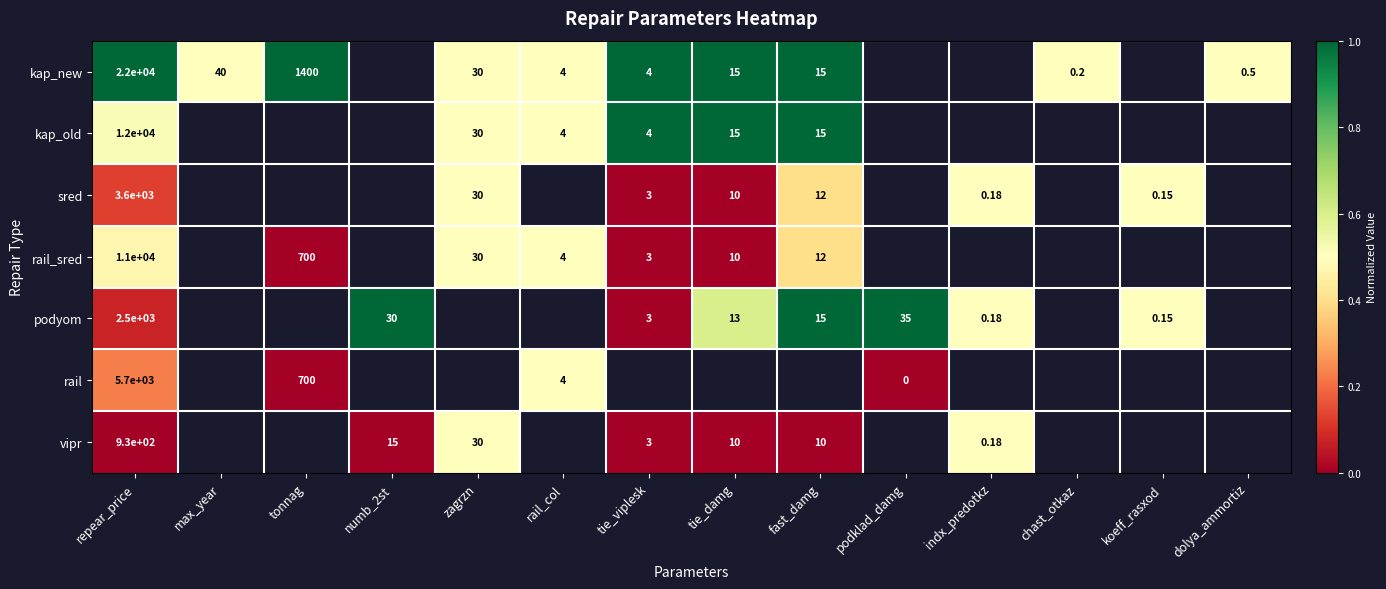

At which label does podyom reach its minimum?

tie_viplesk